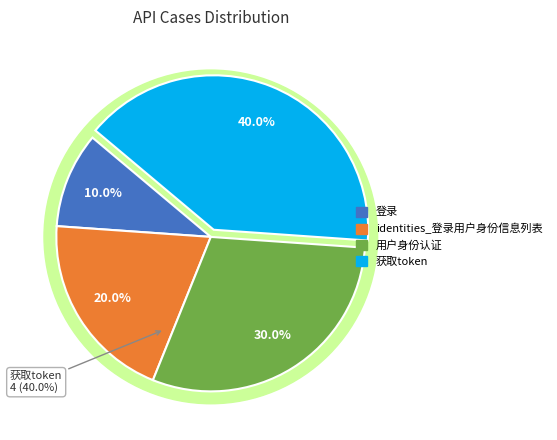

Which slice is the largest?

获取token